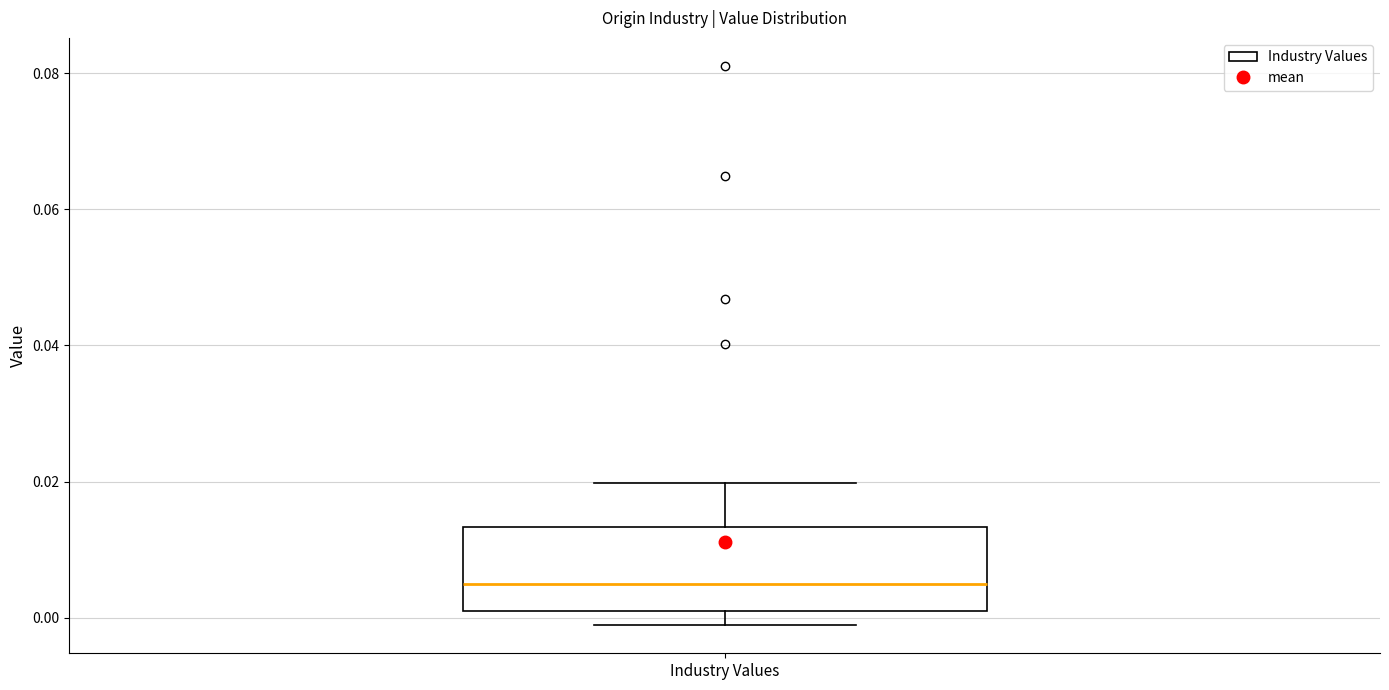

Read this box plot against the y-axis: the position of the median line, the range covered by the box, and the ends of both whiskers. The values are not printed on the chart, so give them approximately, as read against the axis.

median 0.004, box 0.000 to 0.014, whiskers -0.002 to 0.020